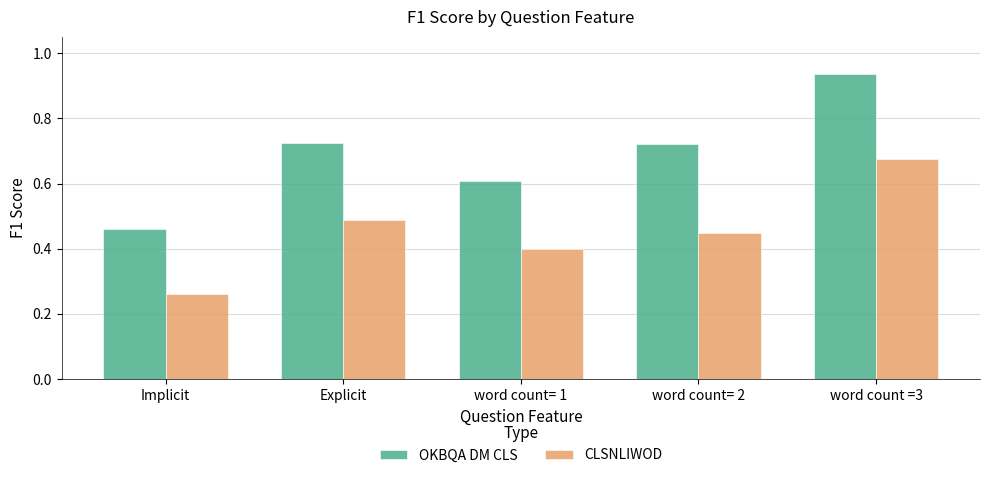

Which label corresponds to the smallest value in the chart?

Implicit